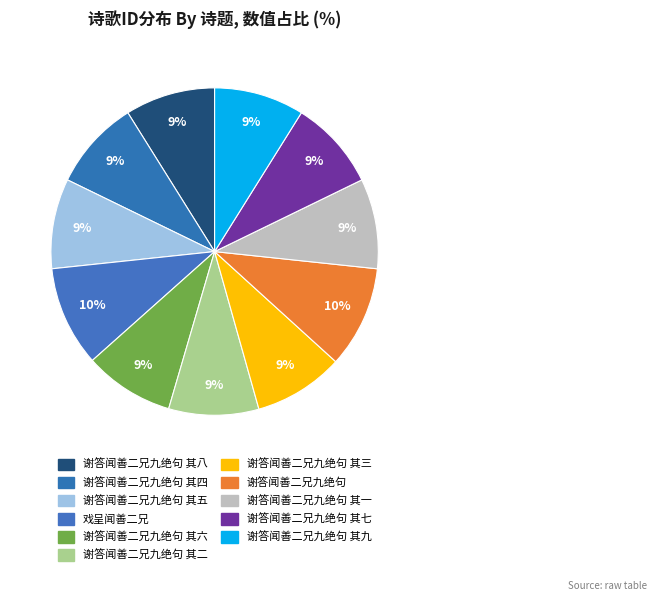

To the nearest percent, what is the average slice percentage?

9%